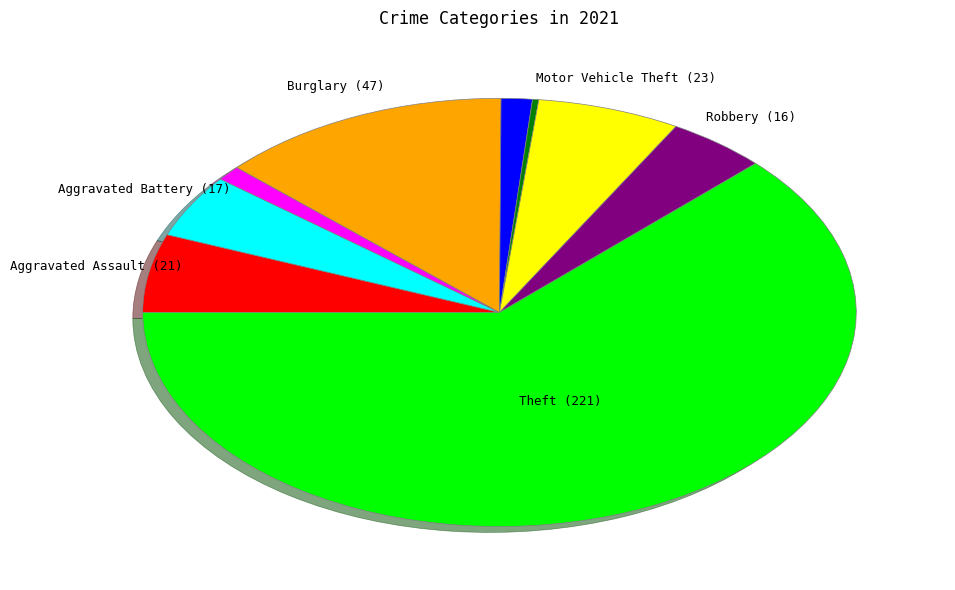

Does any single category account for the majority?

Yes